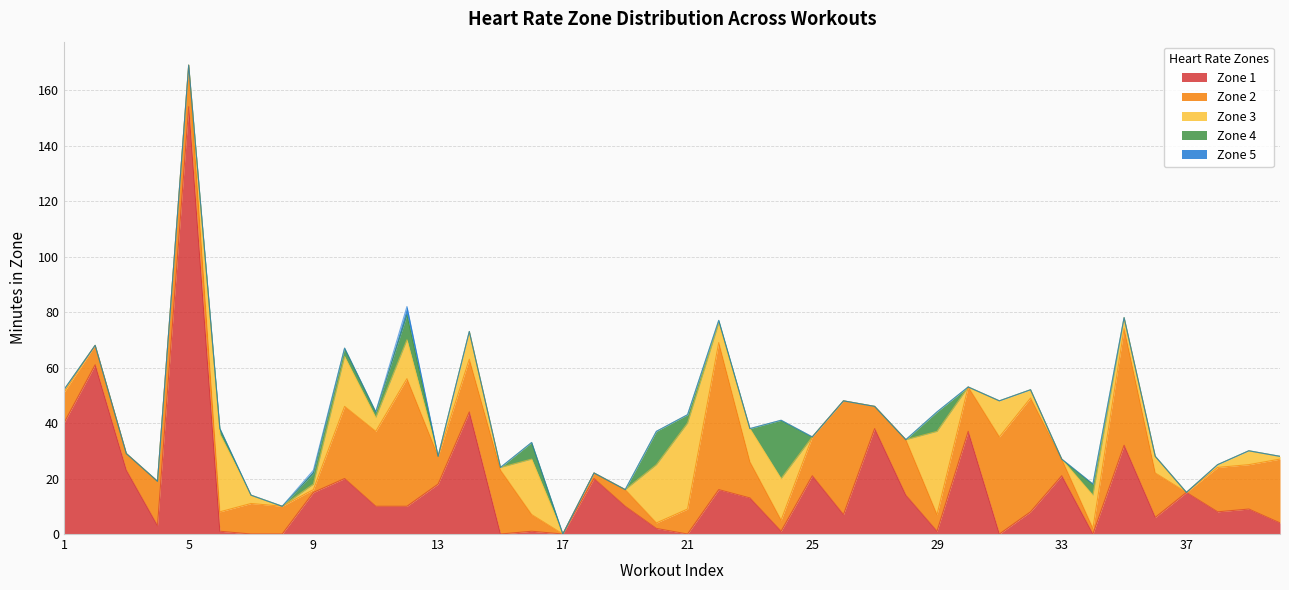

What is the difference between the Zone 3 values at 34 and 2?

12